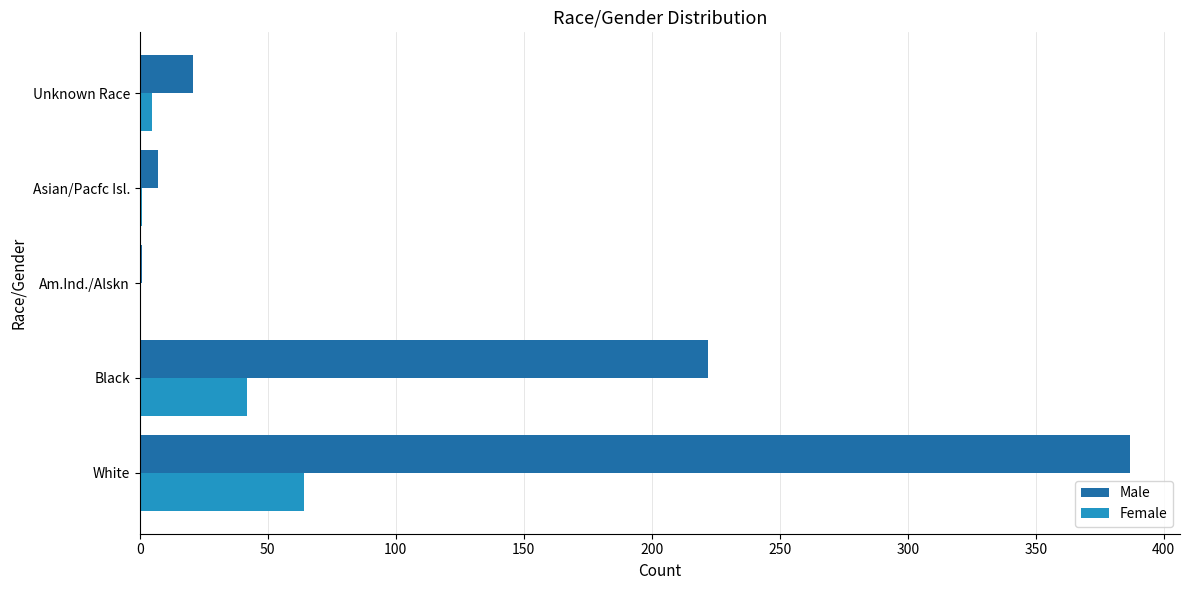

The Female series shows 74 at Black. True or false?

False